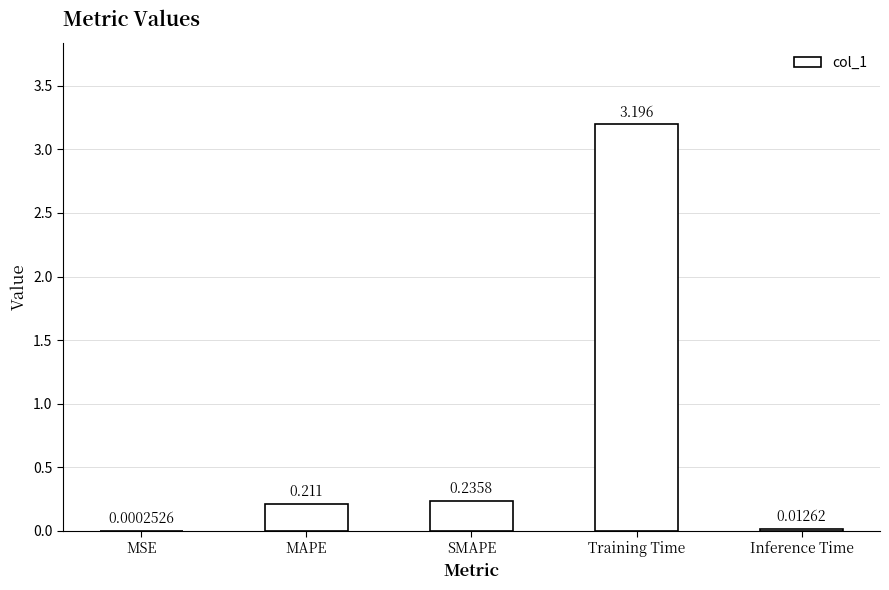

Which category has the highest value across all series?

Training Time